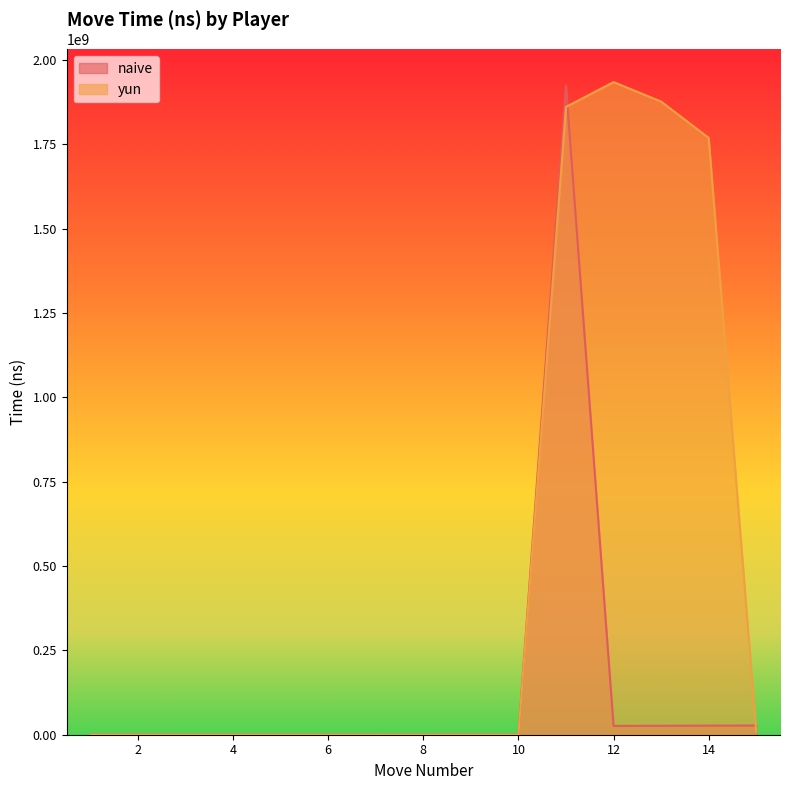

How many values in the naive series are below 160000?

7